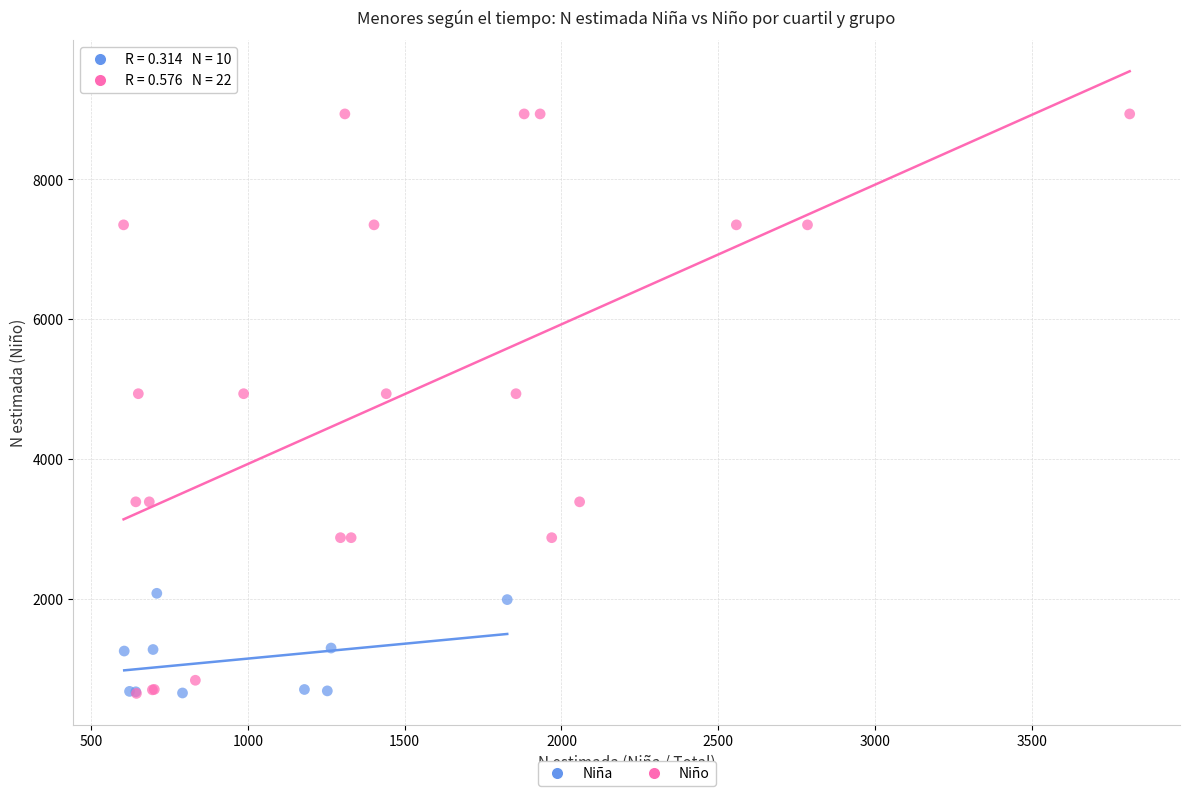

Which series contains the highest Y value?

Niño